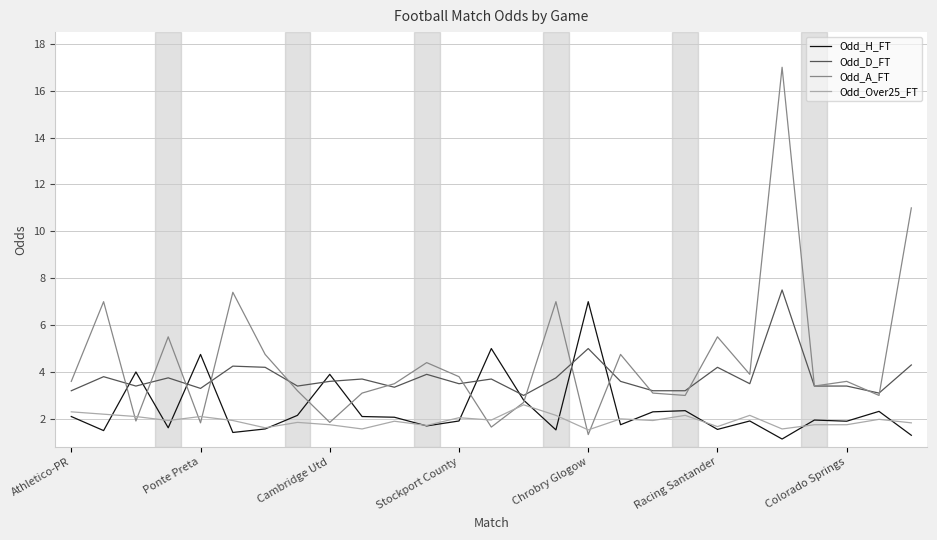

Which series has the widest spread of values?

Odd_A_FT